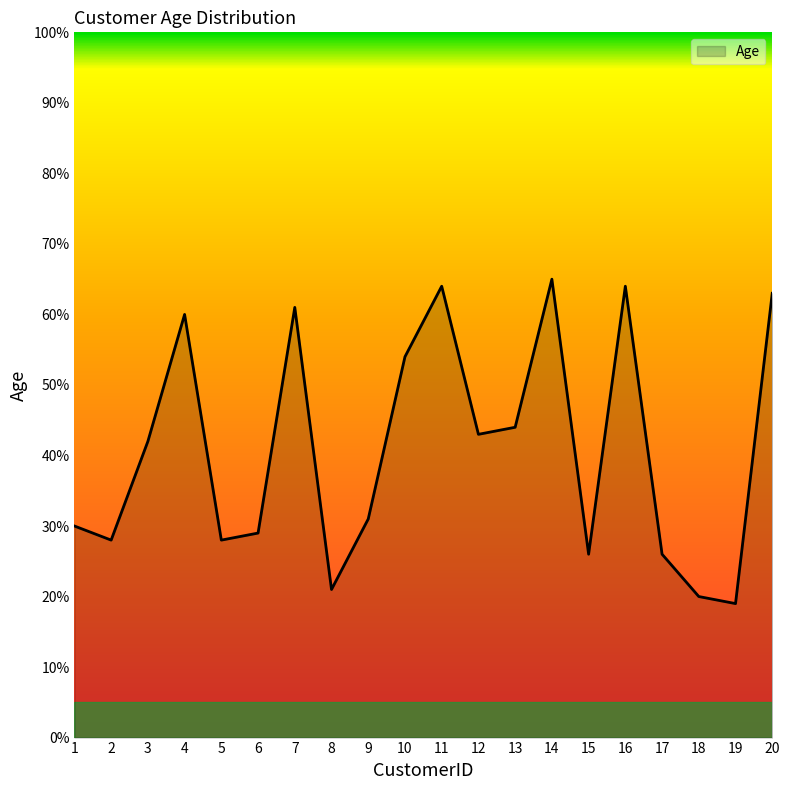

What is the change in value from 3 to 4?

+18